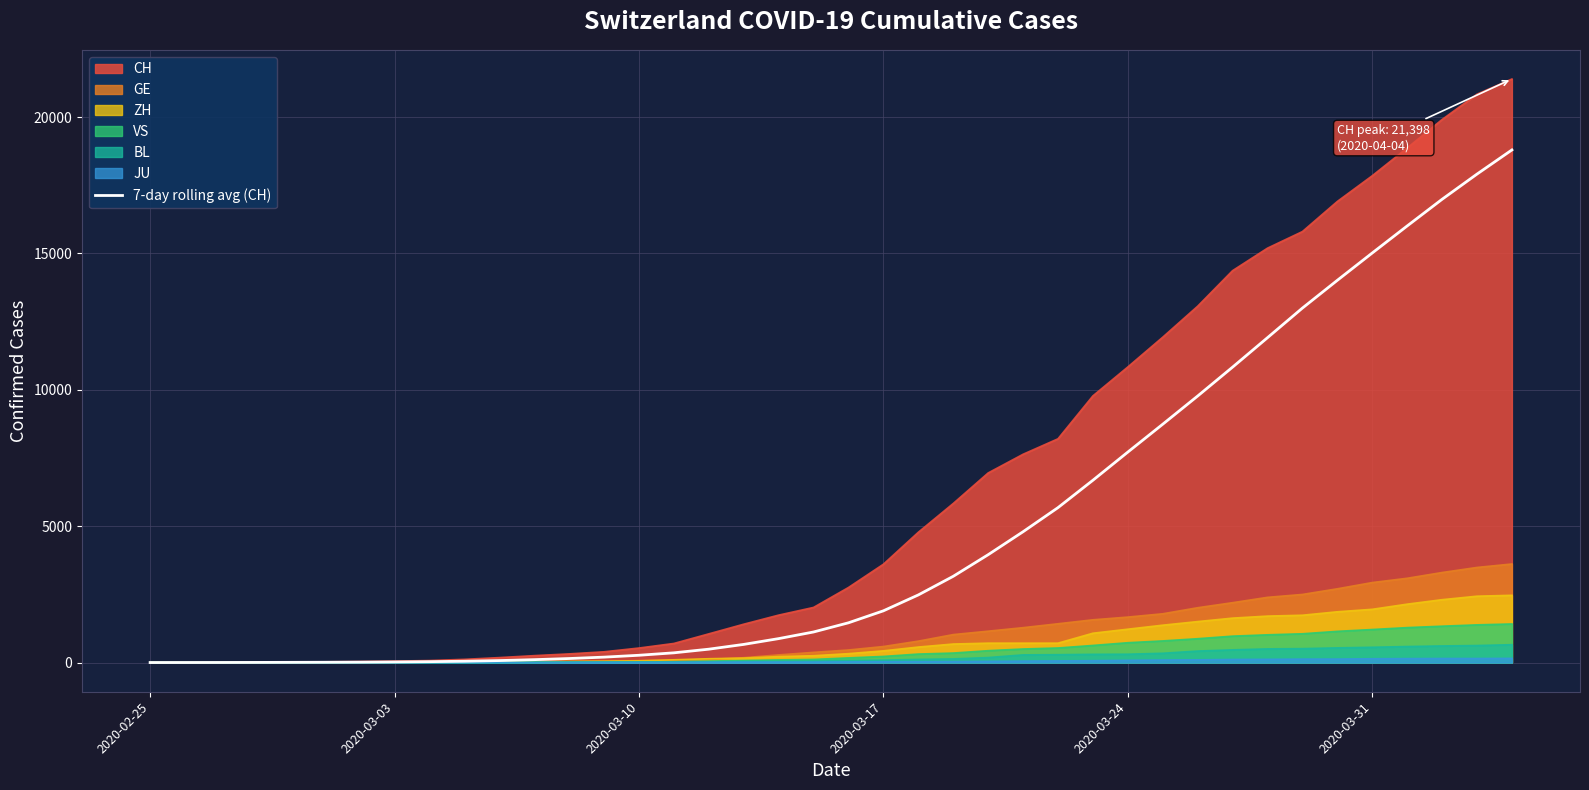

What is the average value?

4882.3